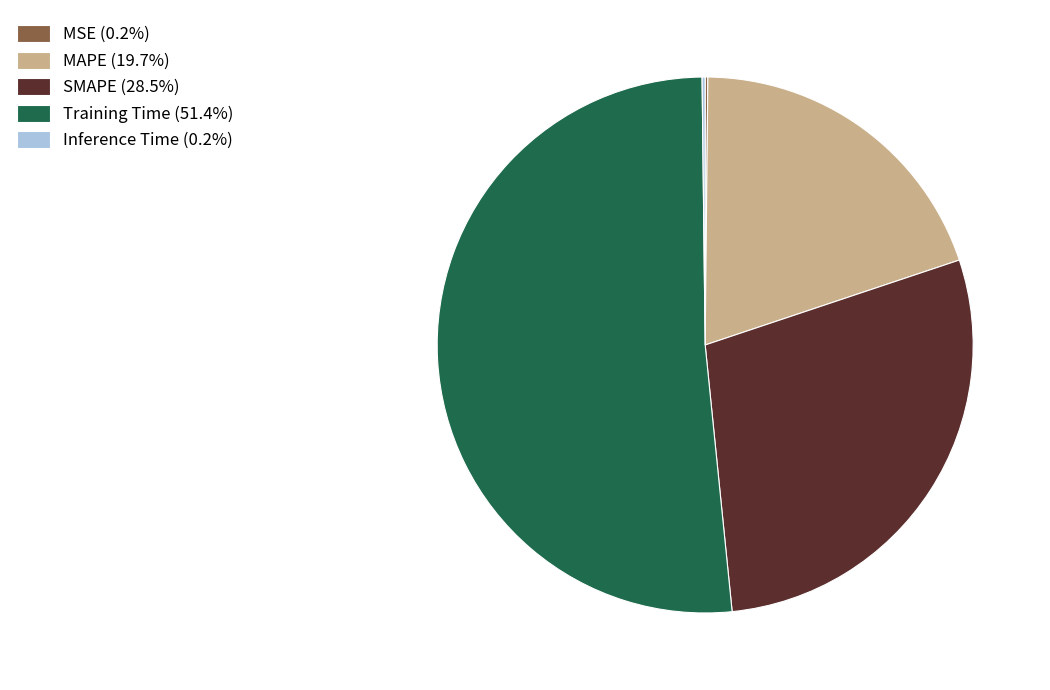

Combined, do SMAPE and MAPE account for over 50%?

No